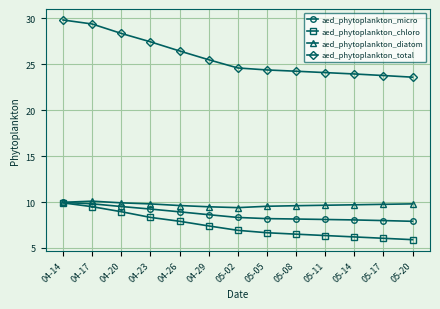

What is the difference between the maximum and second lowest values in the aed_phytoplankton_micro series?

2.0